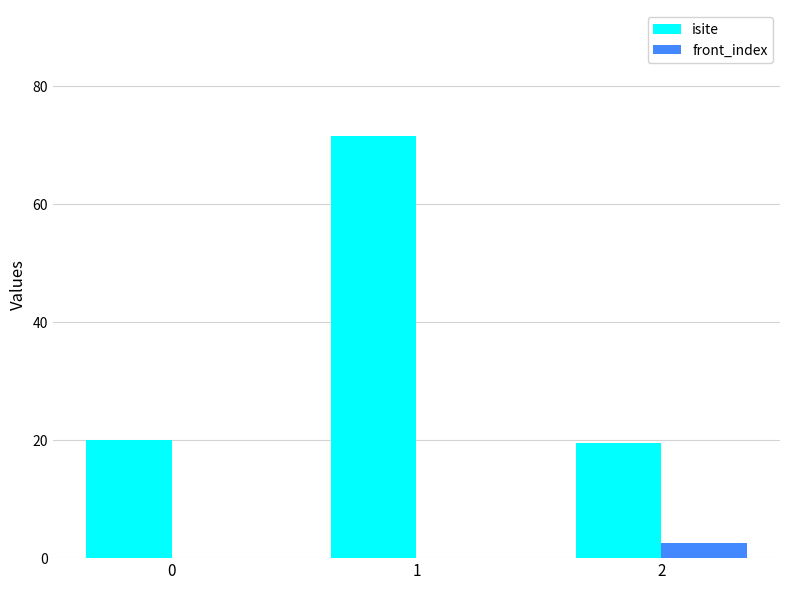

What is the sum of the isite values at 2 and 1?

91.0